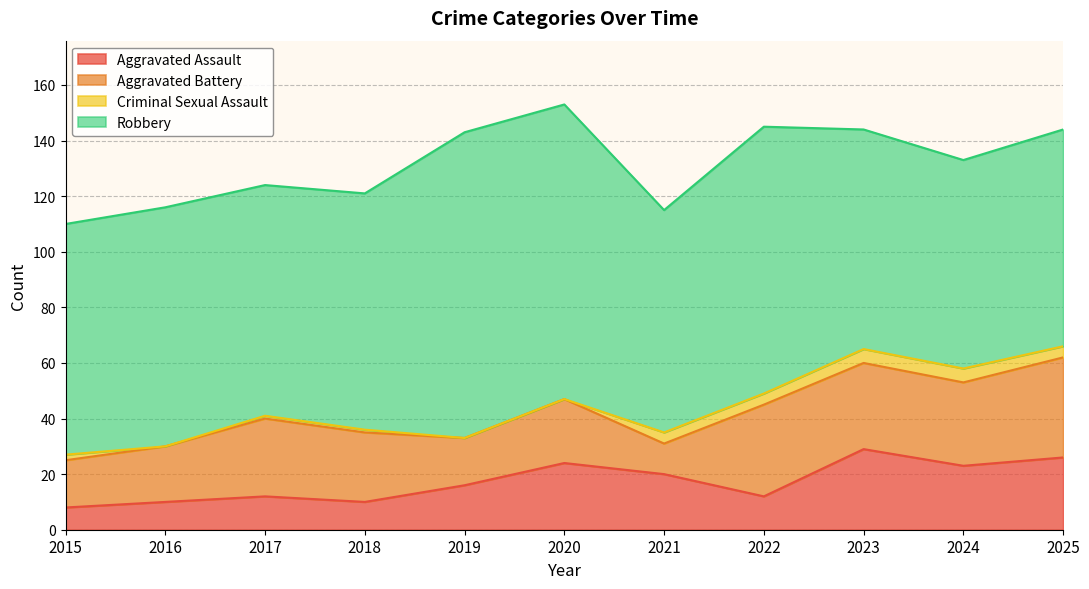

The value of Aggravated Assault at 2025 is 26. True or false?

True